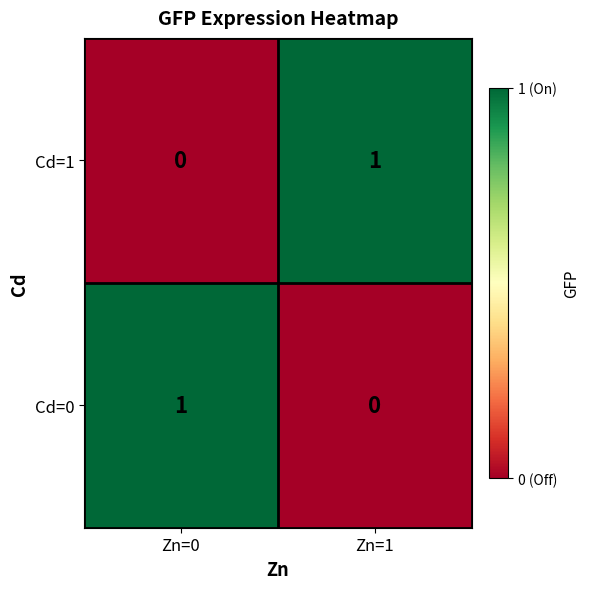

At which label does Cd=0 reach its minimum?

Zn=1